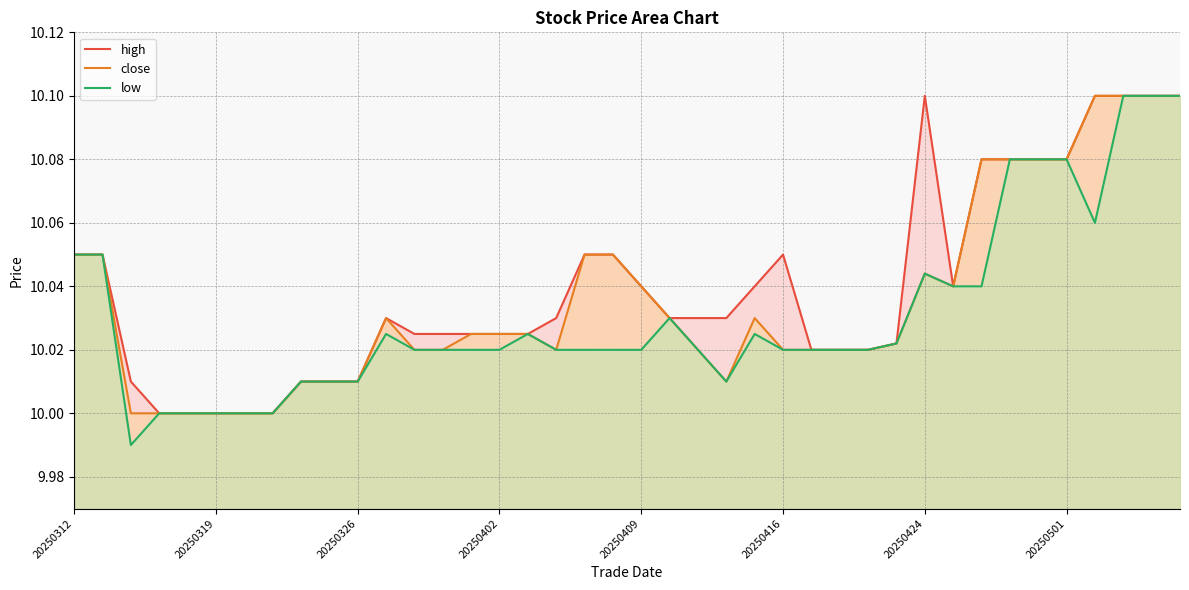

Which series has the widest spread of values?

low